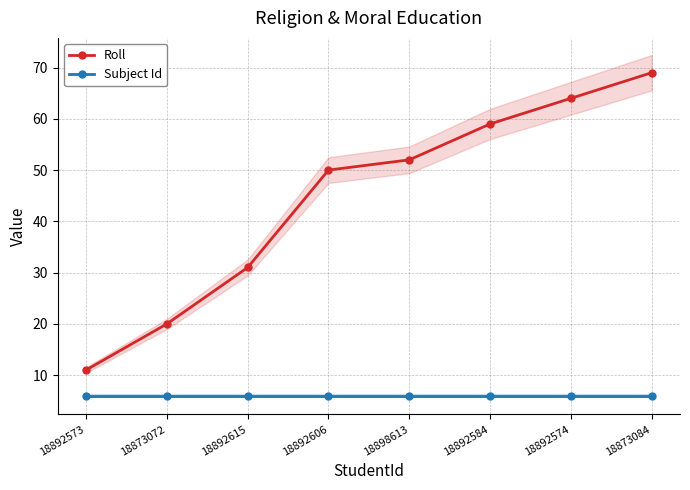

How many categories are shown in the chart?

8